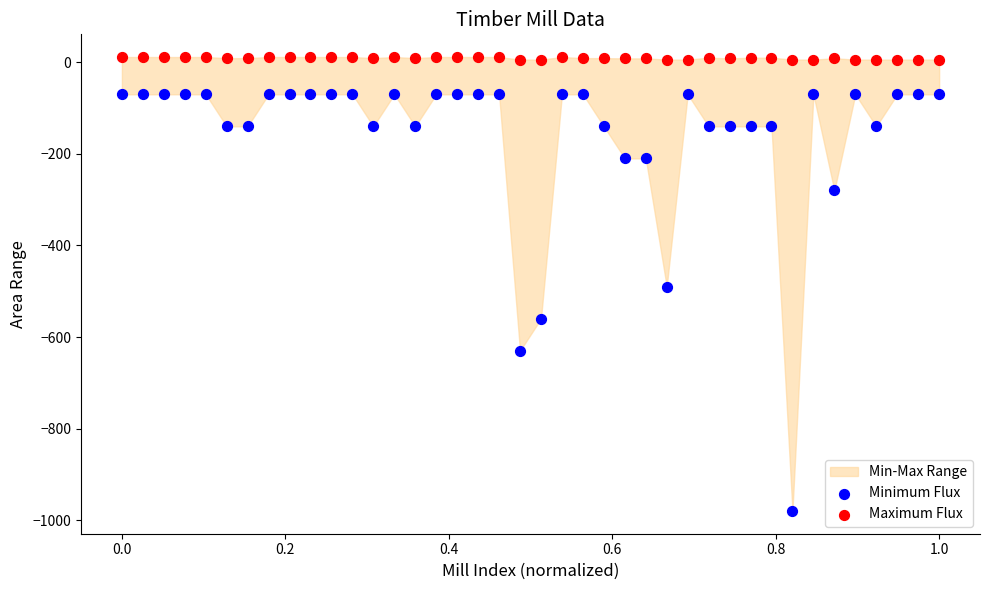

Across all data points, what is the range of X values (max minus min)?

1.0